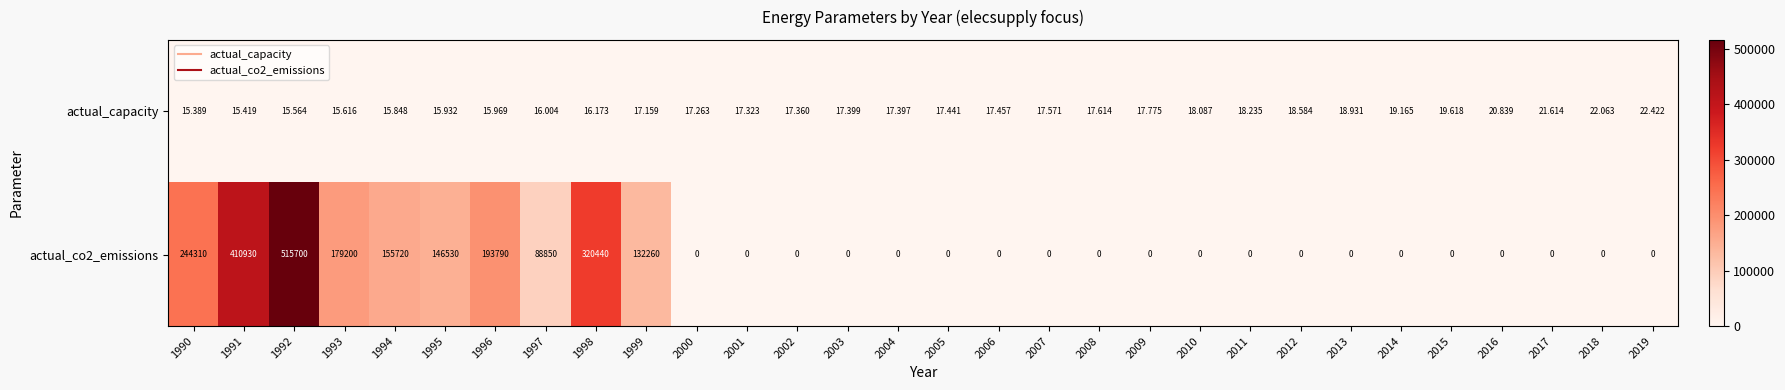

Which series changed the most between 2008 and 2013?

actual_capacity